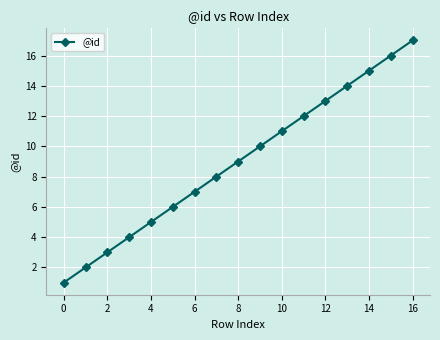

What is the greatest value displayed?

17